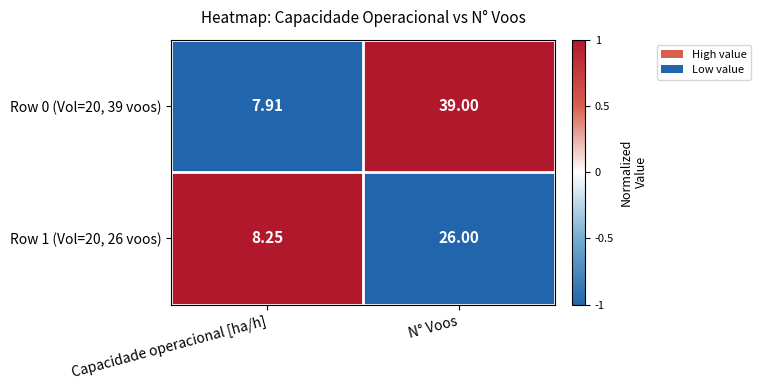

Rank the series by their maximum value, from lowest to highest.

Row 1 (Vol=20, 26 voos), Row 0 (Vol=20, 39 voos)